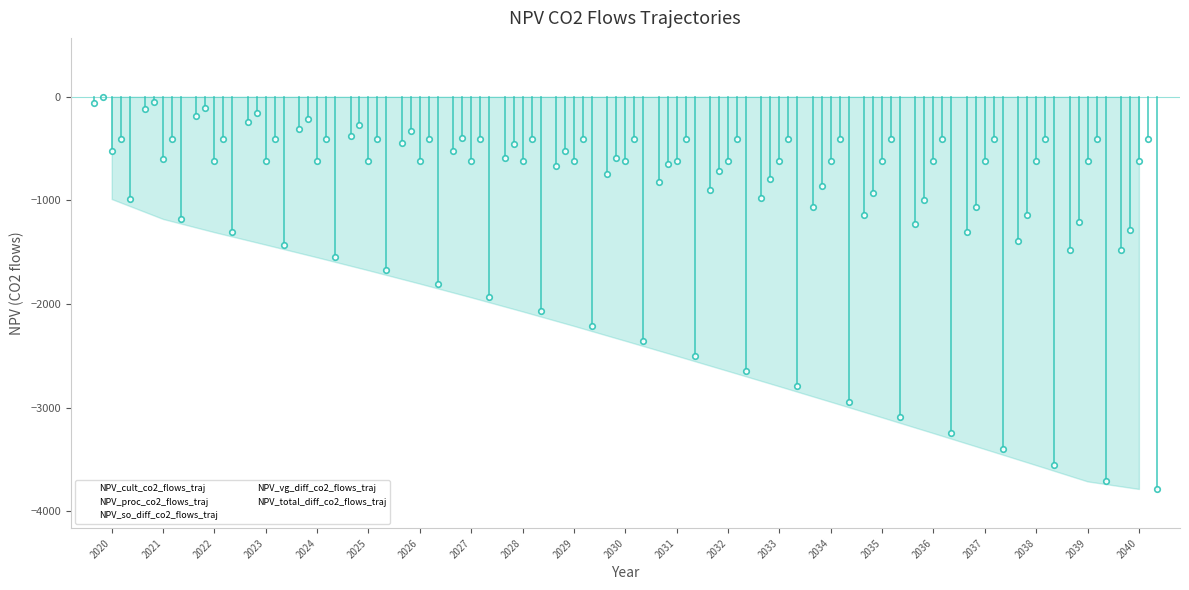

What is the difference between the NPV_cult_co2_flows_traj values at 2022 and 2032?

720.9